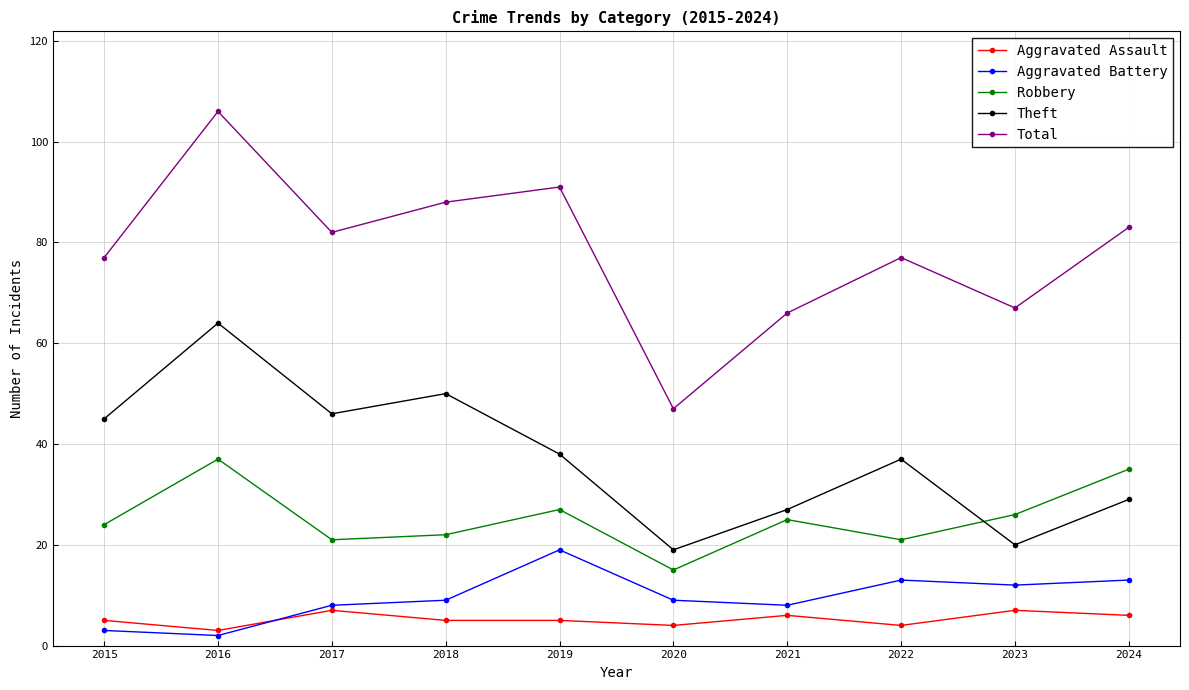

Reading left to right, list all the values displayed in this chart.

Aggravated Assault: 2015=5	2016=3	2017=7	2018=5	2019=5	2020=4	2021=6	2022=4	2023=7	2024=6
Aggravated Battery: 2015=3	2016=2	2017=8	2018=9	2019=19	2020=9	2021=8	2022=13	2023=12	2024=13
Robbery: 2015=24	2016=37	2017=21	2018=22	2019=27	2020=15	2021=25	2022=21	2023=26	2024=35
Theft: 2015=45	2016=64	2017=46	2018=50	2019=38	2020=19	2021=27	2022=37	2023=20	2024=29
Total: 2015=77	2016=106	2017=82	2018=88	2019=91	2020=47	2021=66	2022=77	2023=67	2024=83